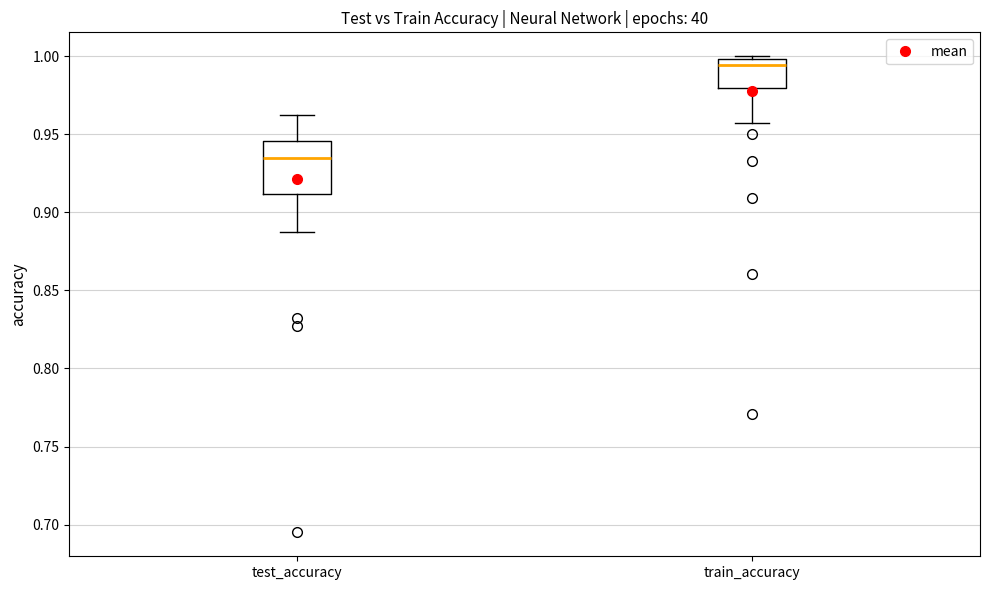

Reading left to right, transcribe this box plot: for each box, give where its median line is, the range the box spans, and where its two whiskers end, as read against the y-axis. The values are not printed on the chart, so give them approximately, as read against the axis.

test_accuracy: median 0.935, box 0.910 to 0.945, whiskers 0.890 to 0.965
train_accuracy: median 0.995, box 0.980 to 1.000, whiskers 0.955 to 1.000 (just above the box's upper edge)